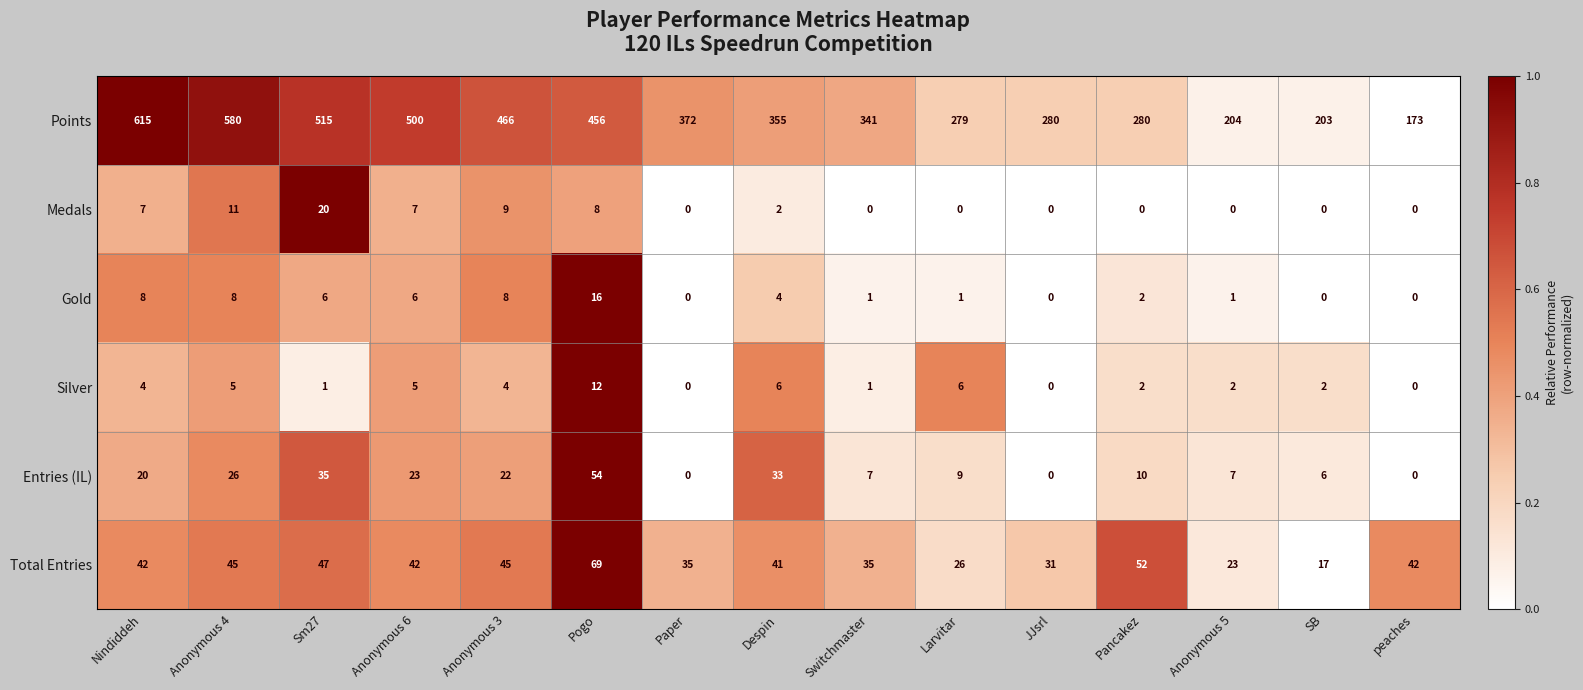

What is the greatest value displayed?

615